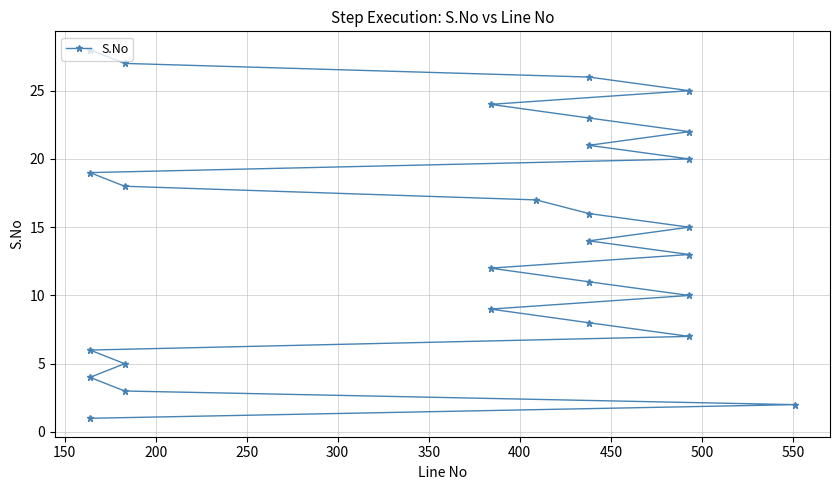

The value at 25 is 11. True or false?

False